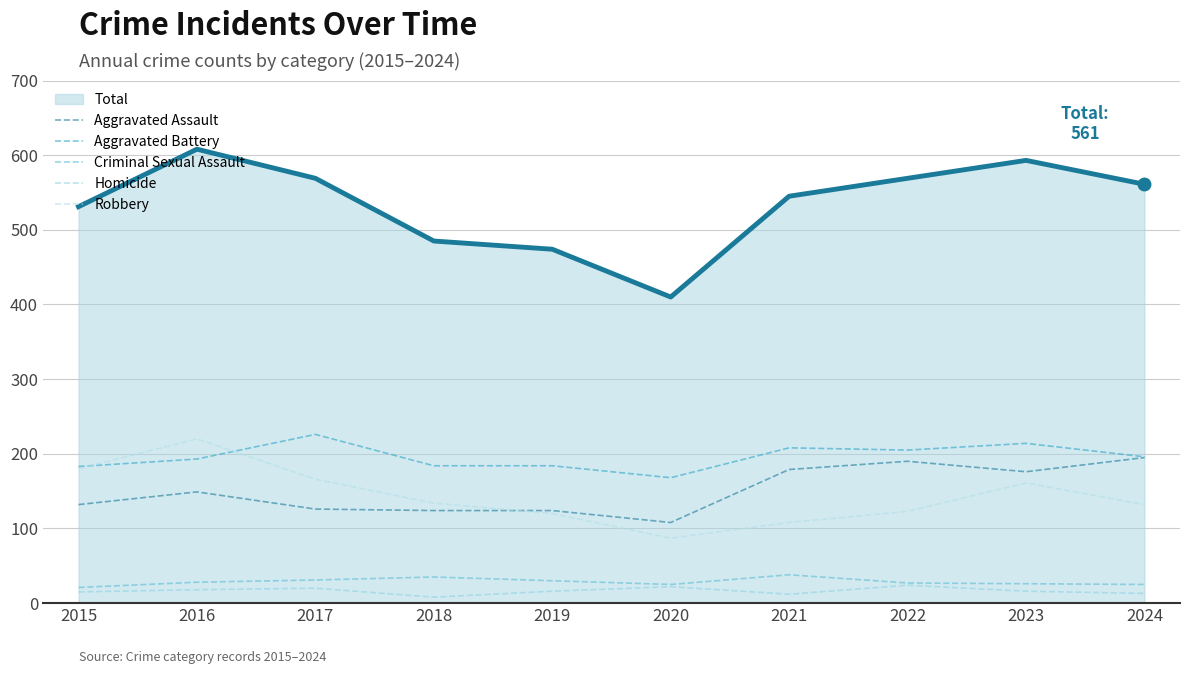

Which has a higher value, 2021 or 2017?

2017